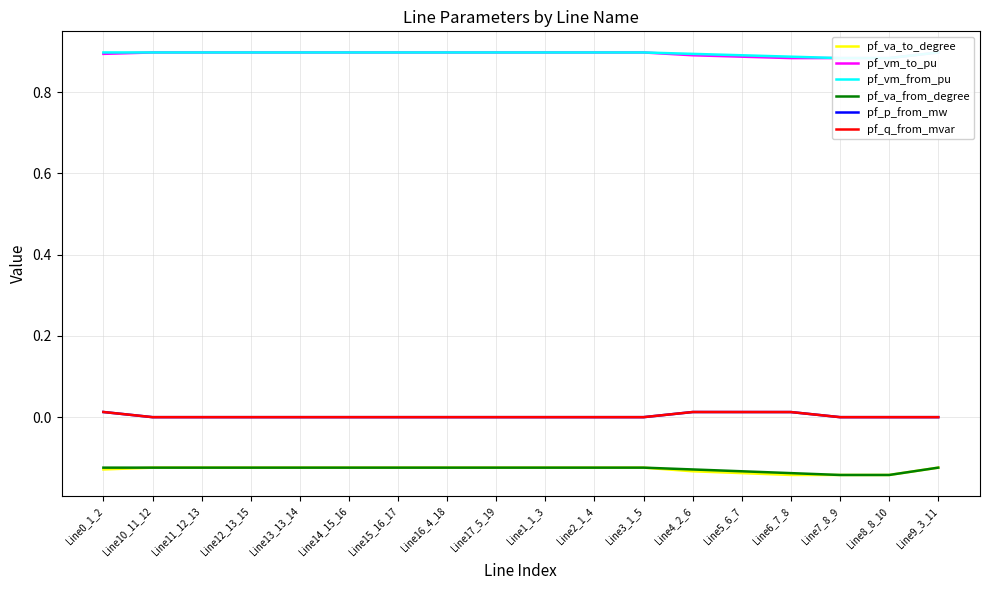

At which label is pf_va_to_degree closest to 0?

Line15_16_17